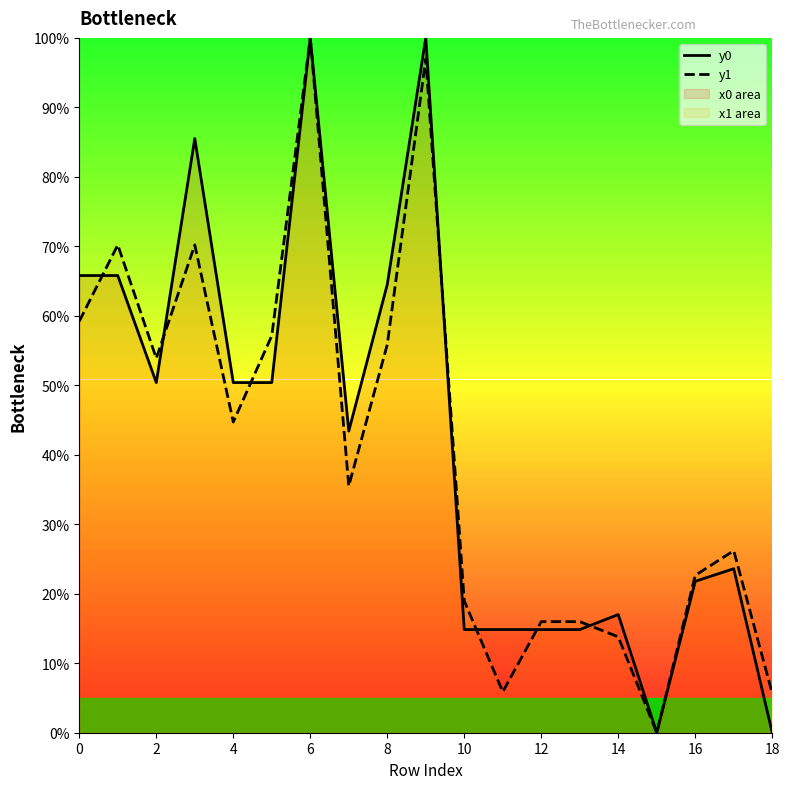

Read the y0 value at 16.

21.8